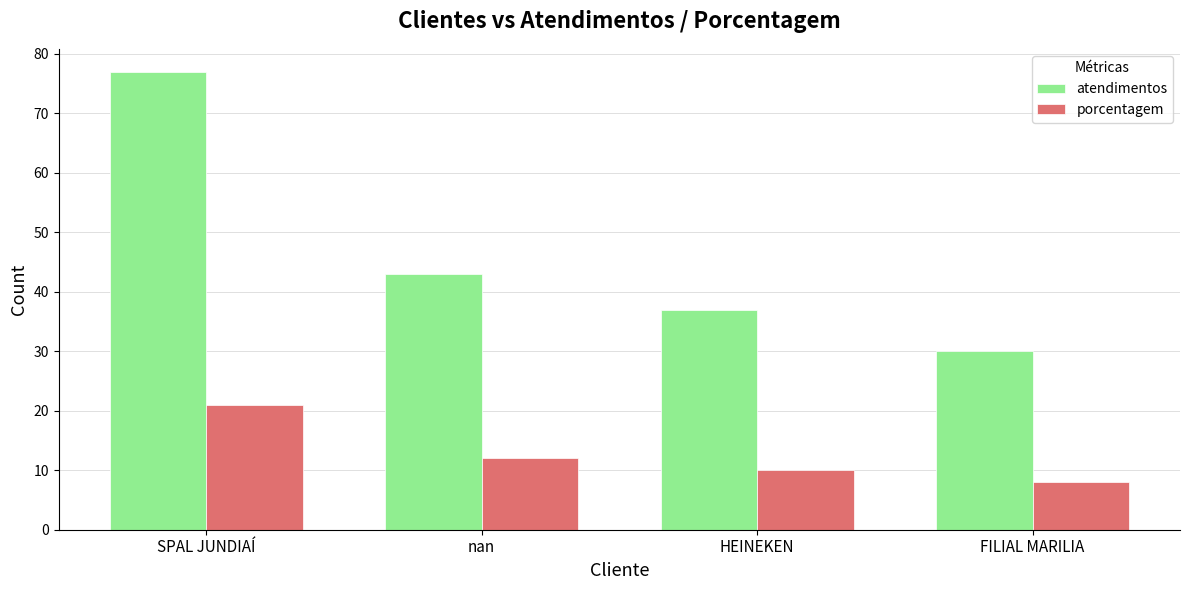

What is the spread (max minus min) of values at nan?

31